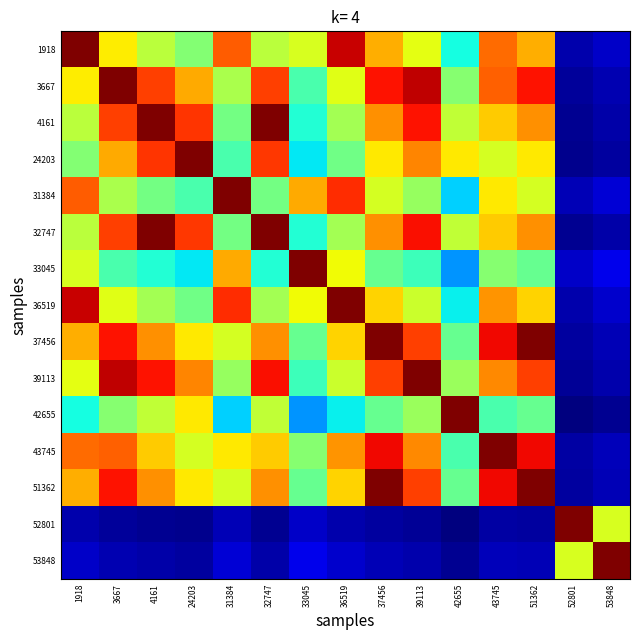

Which series has the largest range (max minus min)?

42655